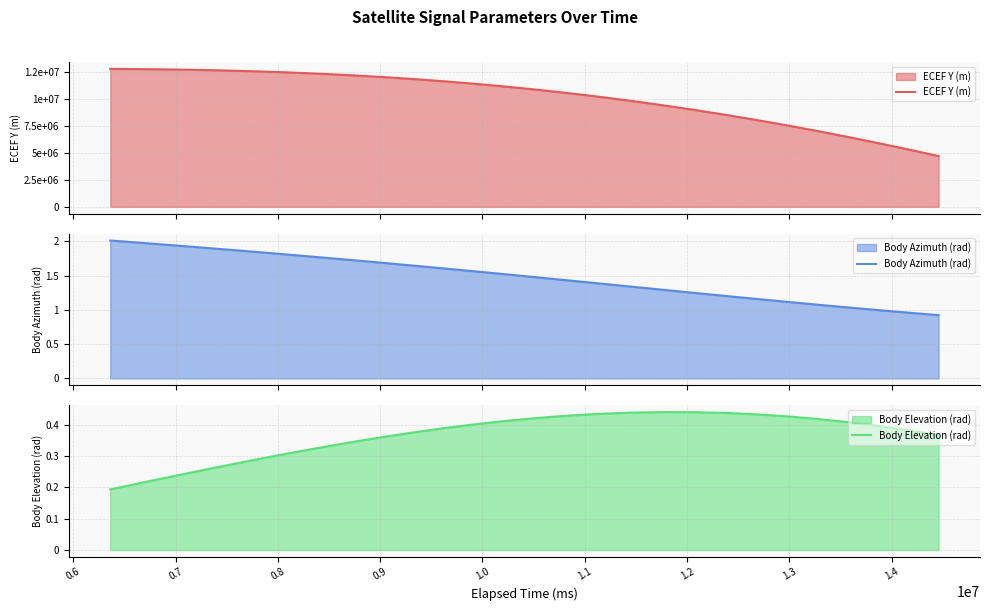

True or false: Body Elevation (rad) and ECEF Y (m) intersect in this chart.

False